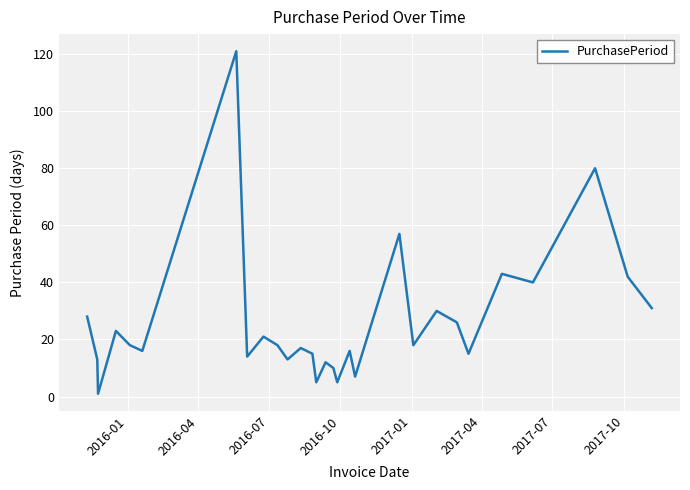

What is the greatest value displayed?

121